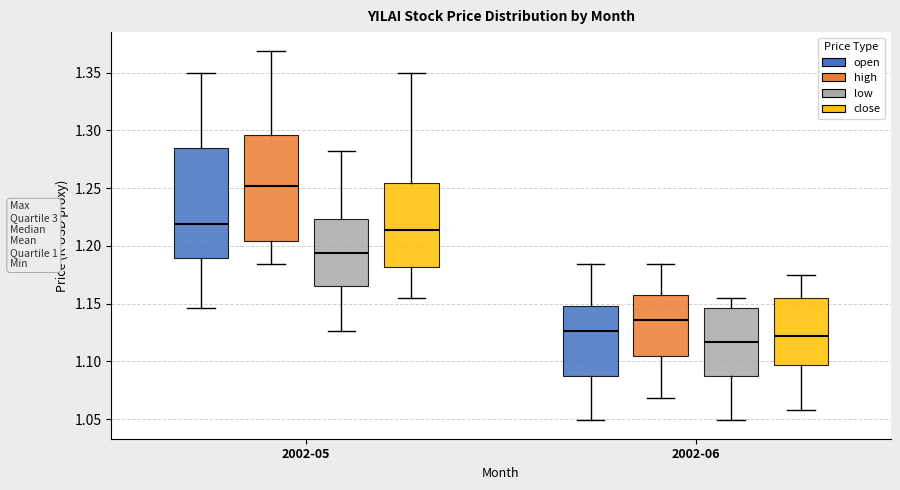

Where is the upper edge of the box for 2002-06 (close) on the y-axis? The values are not printed on the chart, so give them approximately, as read against the axis.

1.155